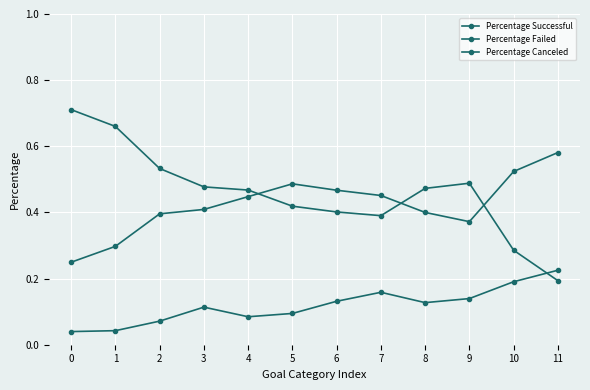

How many distinct data groups are displayed?

3